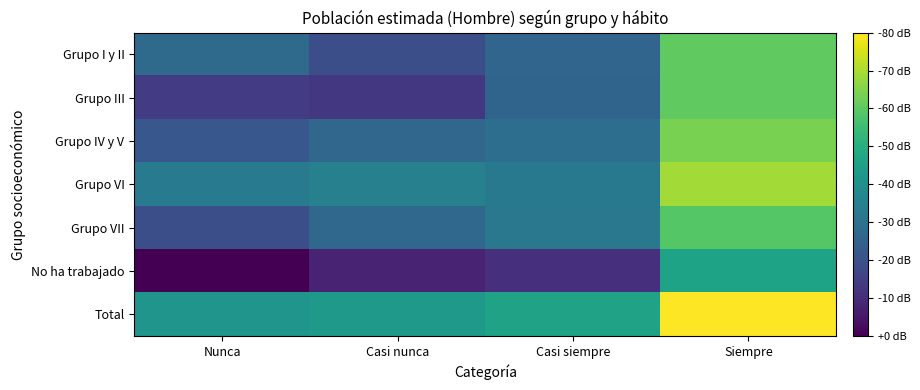

What is the maximum value shown in the chart?

6.4